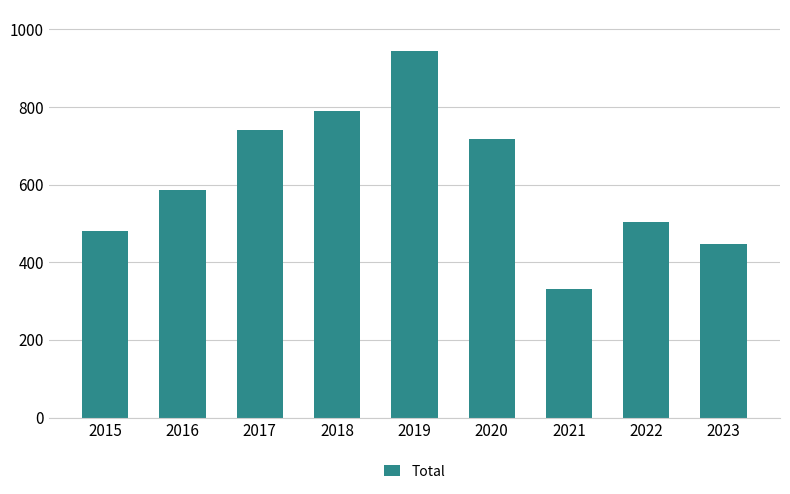

How many data points are less than 585?

4